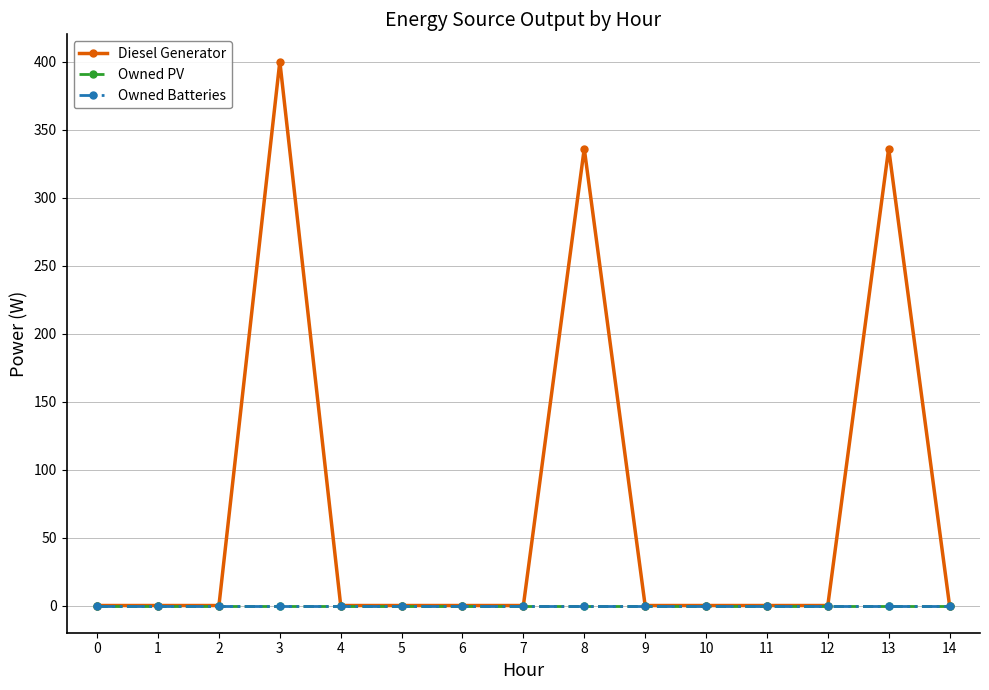

True or false: Owned Batteries has more than 1 points higher than both neighbors.

False